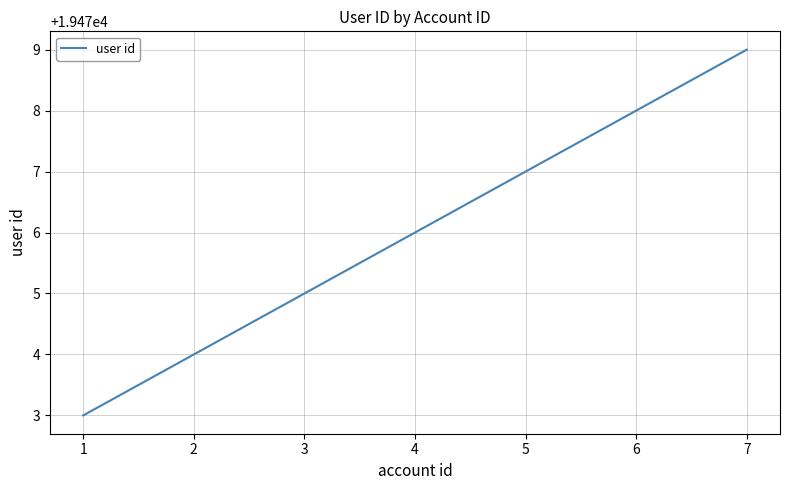

What is the ratio of the value at 2 to the value at 5?

1.0